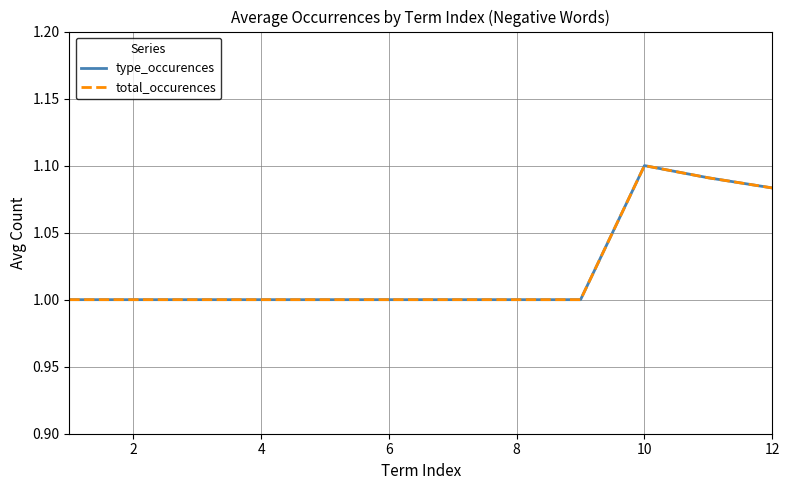

Does the chart display data point markers on the line(s)?

No